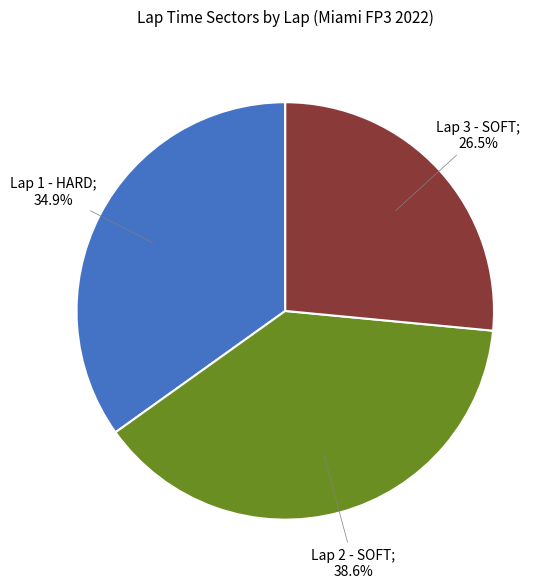

Does any single category account for the majority?

No